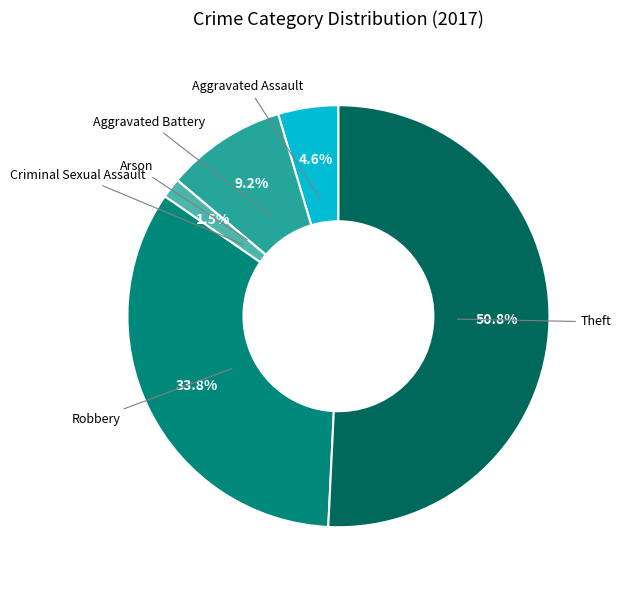

Is there any slice that represents more than half of the pie?

Yes